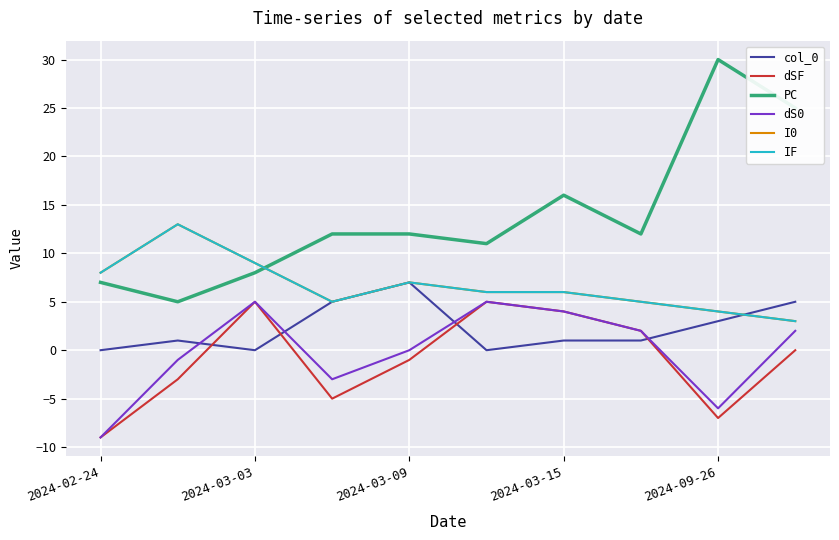

Is this an area chart (filled region under the line)?

No